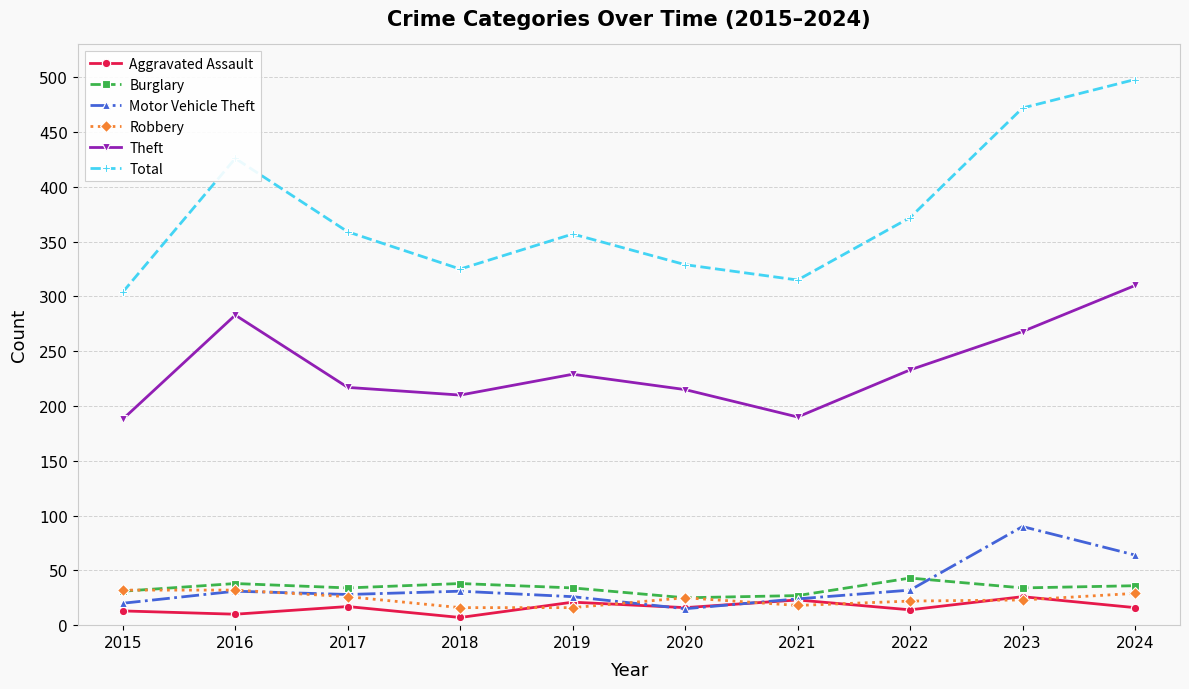

Where is the first local minimum for Total?

2018